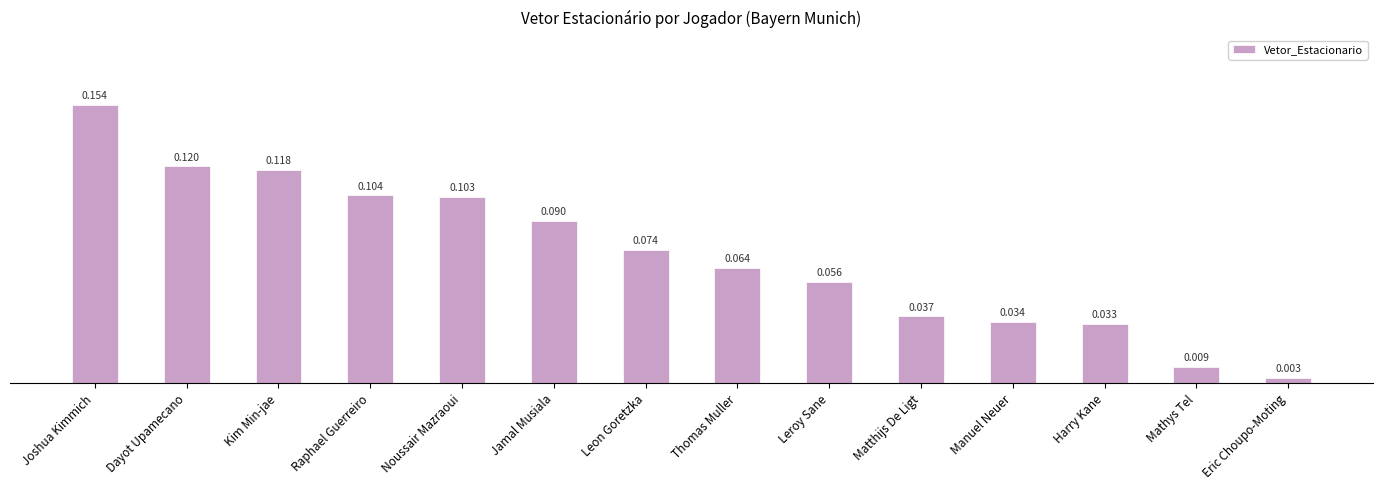

At which category does the chart reach its minimum across all series?

Eric Choupo-Moting